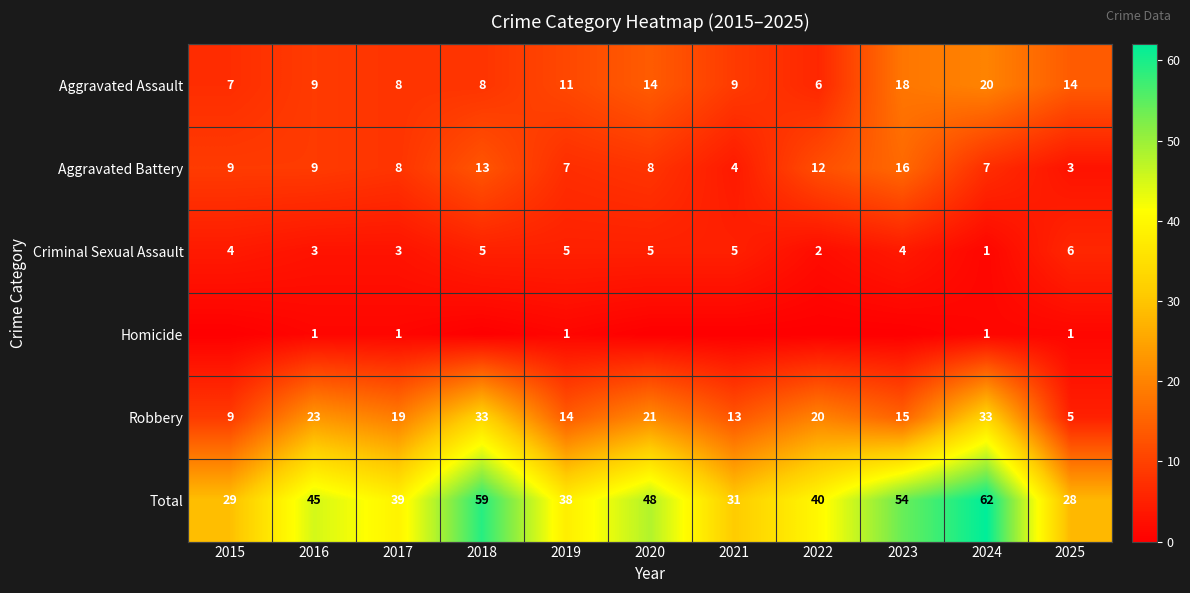

What is the difference between the highest and lowest values at 2016?

44